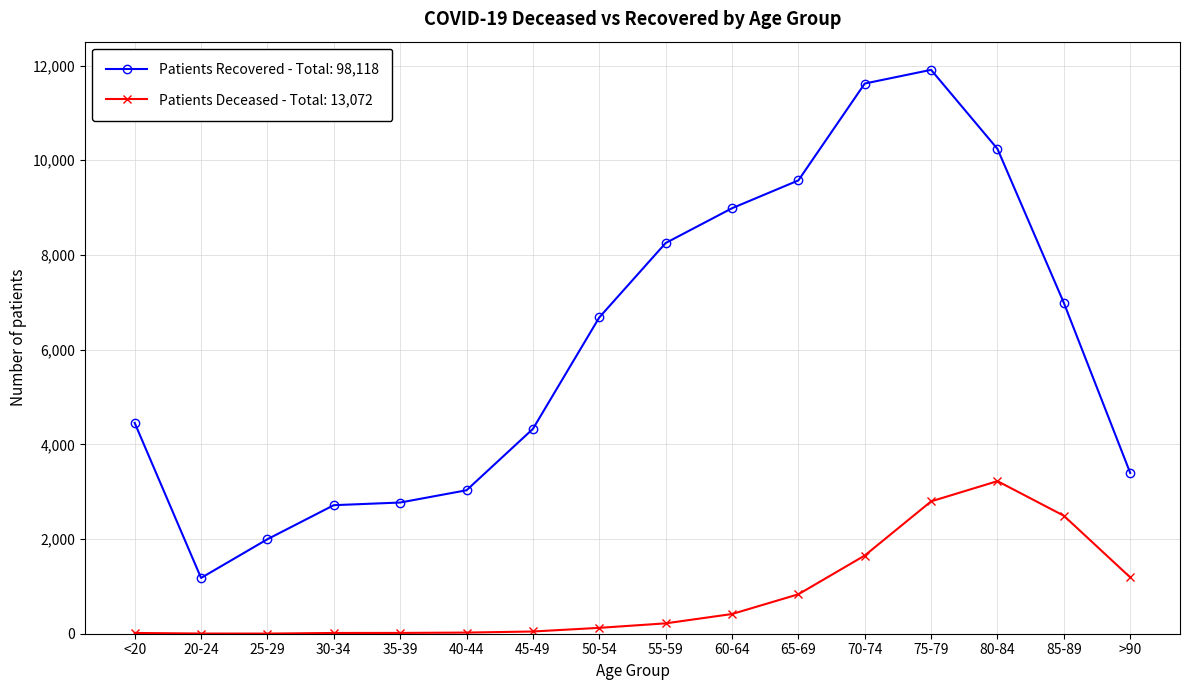

What is the maximum value shown in the chart?

11910